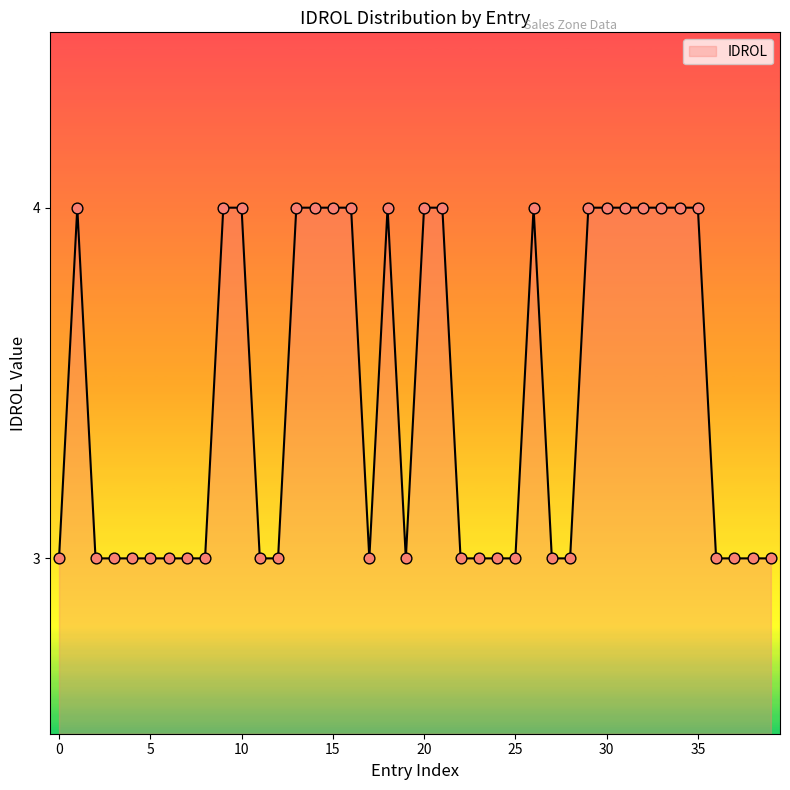

What is the greatest value displayed?

4